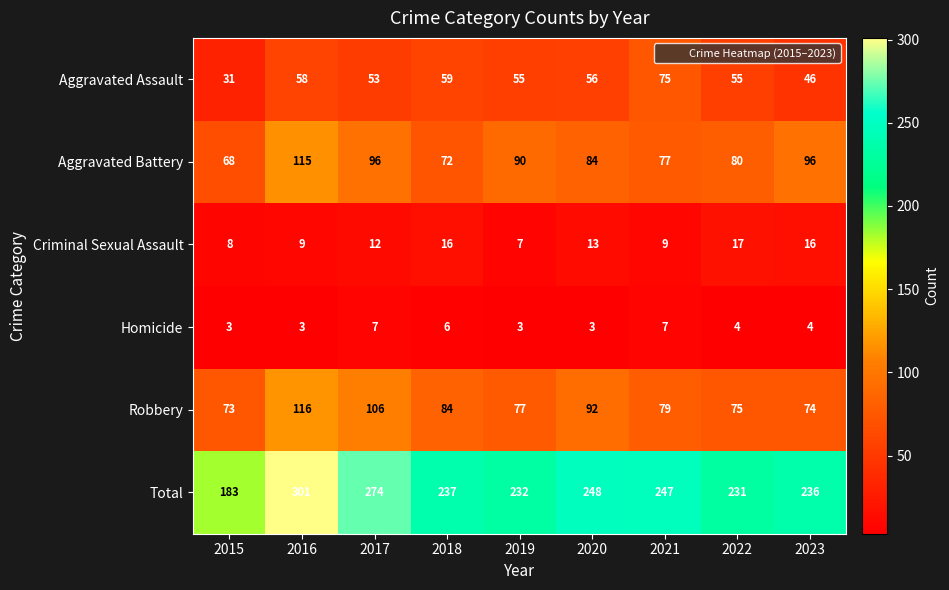

At how many categories does at least one series exceed 154?

9